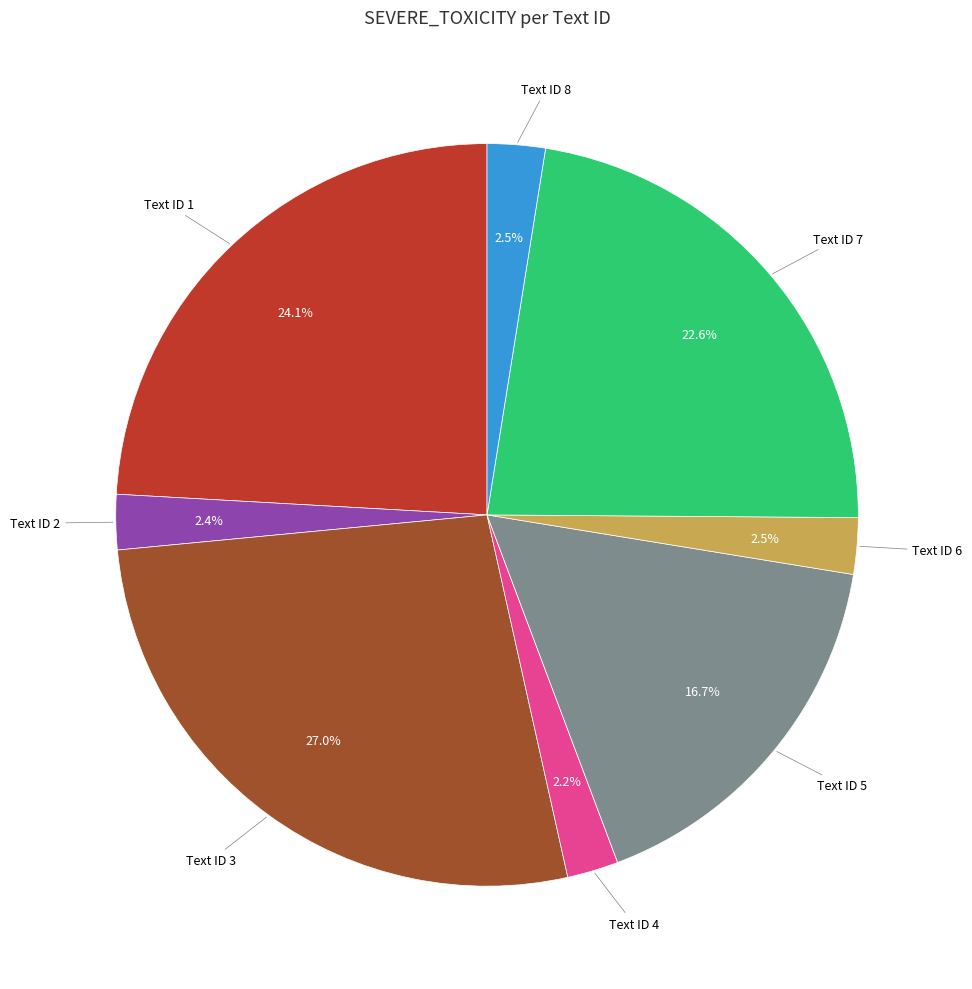

To the nearest percent, what is the difference between the largest and smallest slice percentages?

25%